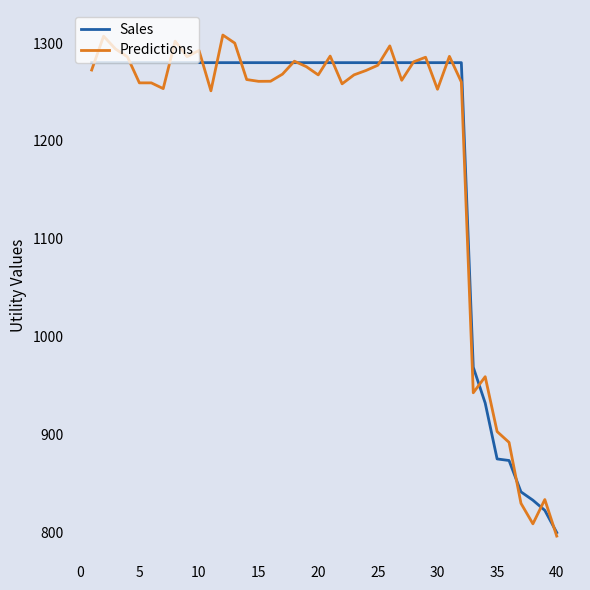

Which series has the largest range (max minus min)?

Predictions